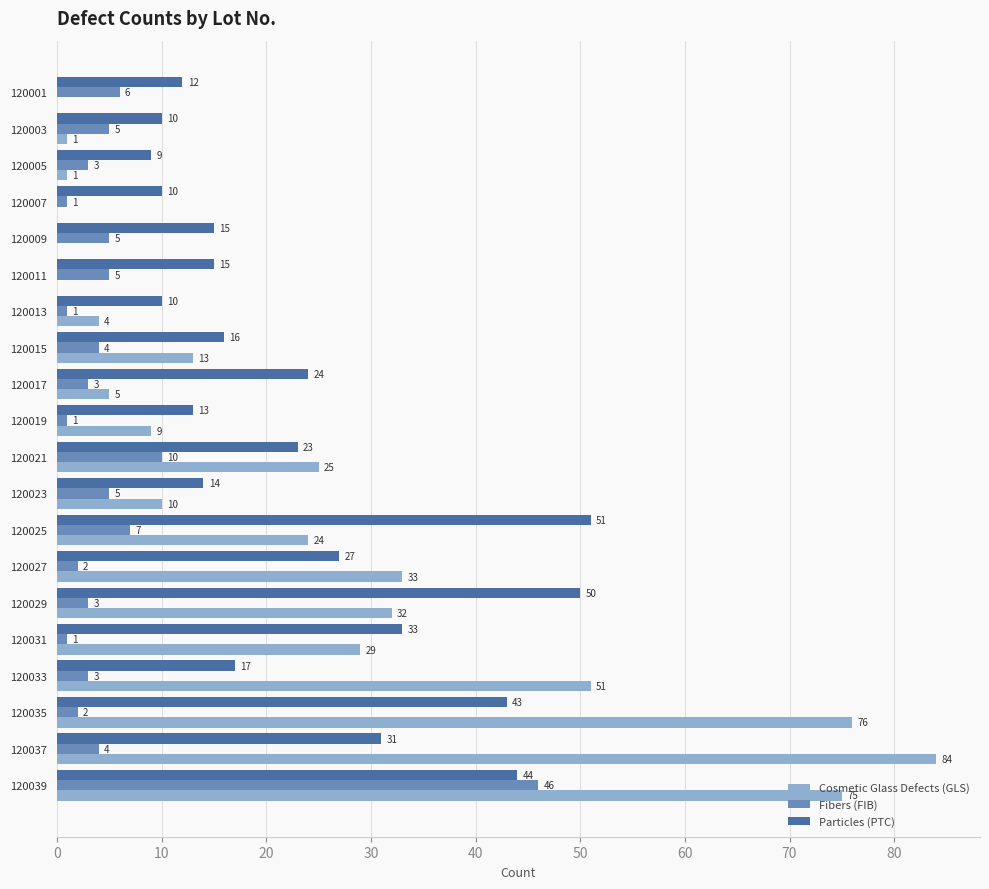

What is the maximum value for Cosmetic Glass Defects (GLS)?

84